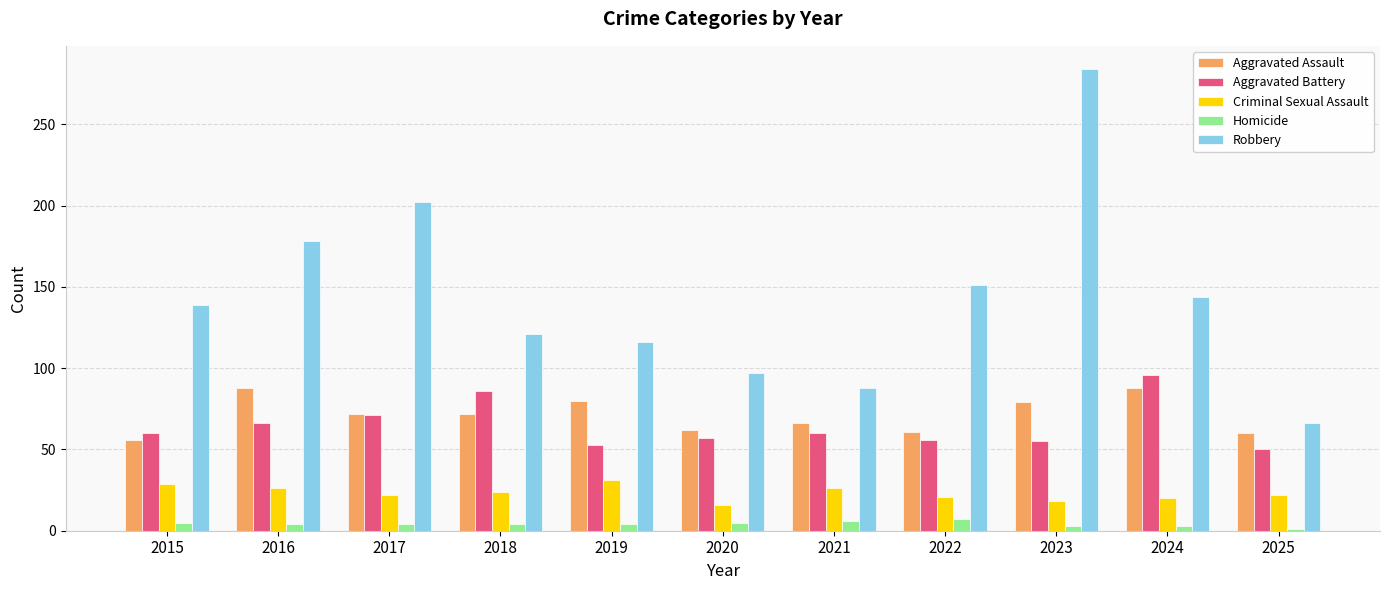

What is the total value across all series at 2017?

371